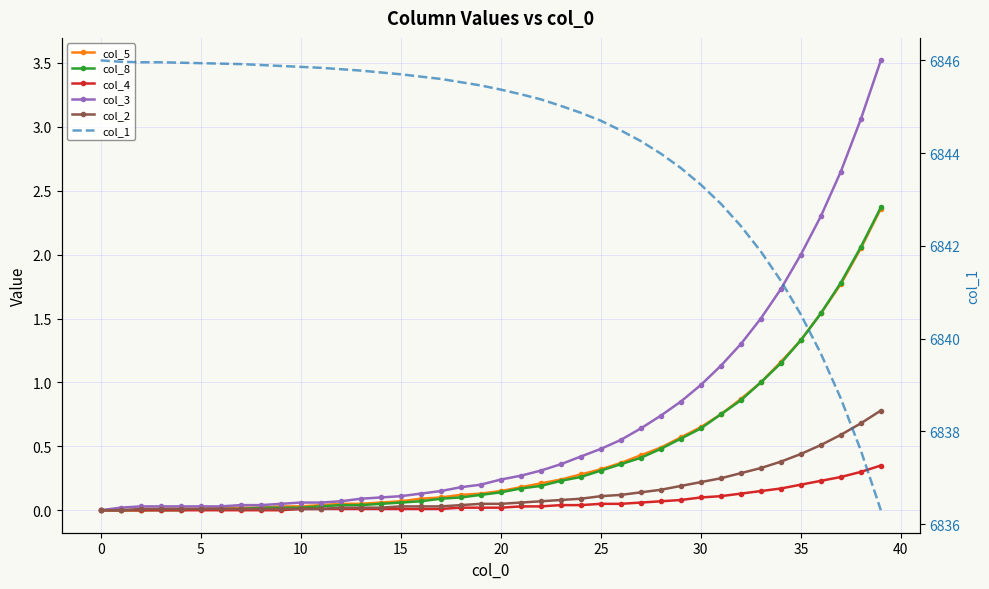

Reading right to left, list all the values displayed in this chart.

col_5: 2.4	2.0	1.8	1.5	1.3	1.2	1.0	0.9	0.8	0.7	0.6	0.5	0.4	0.4	0.3	0.3	0.2	0.2	0.2	0.1	0.1	0.1	0.1	0.1	0.1	0.1	0.1	0.1	0.0	0.0	0.0	0.0	0.0	0.0	0.0	0.0	0.0	0.0	0.0	0.0
col_8: 2.4	2.1	1.8	1.5	1.3	1.1	1.0	0.9	0.8	0.6	0.6	0.5	0.4	0.4	0.3	0.3	0.2	0.2	0.2	0.1	0.1	0.1	0.1	0.1	0.1	0.1	0.0	0.0	0.0	0.0	0.0	0.0	0.0	0.0	0.0	0.0	0.0	0.0	0.0	0.0
col_4: 0.3	0.3	0.3	0.2	0.2	0.2	0.1	0.1	0.1	0.1	0.1	0.1	0.1	0.1	0.1	0.0	0.0	0.0	0.0	0.0	0.0	0.0	0.0	0.0	0.0	0.0	0.0	0.0	0.0	0.0	0.0	0.0	0.0	0.0	0.0	0.0	0.0	0.0	0.0	0.0
col_3: 3.5	3.1	2.6	2.3	2.0	1.7	1.5	1.3	1.1	1.0	0.8	0.7	0.6	0.6	0.5	0.4	0.4	0.3	0.3	0.2	0.2	0.2	0.1	0.1	0.1	0.1	0.1	0.1	0.1	0.1	0.1	0.0	0.0	0.0	0.0	0.0	0.0	0.0	0.0	0.0
col_2: 0.8	0.7	0.6	0.5	0.4	0.4	0.3	0.3	0.2	0.2	0.2	0.2	0.1	0.1	0.1	0.1	0.1	0.1	0.1	0.1	0.1	0.0	0.0	0.0	0.0	0.0	0.0	0.0	0.0	0.0	0.0	0.0	0.0	0.0	0.0	0.0	0.0	0.0	0.0	0.0
col_1: 6836.3	6837.6	6838.7	6839.7	6840.5	6841.2	6841.9	6842.4	6842.9	6843.3	6843.7	6844.0	6844.3	6844.5	6844.7	6844.9	6845.0	6845.2	6845.3	6845.4	6845.5	6845.5	6845.6	6845.6	6845.7	6845.7	6845.8	6845.8	6845.8	6845.9	6845.9	6845.9	6845.9	6845.9	6845.9	6845.9	6846.0	6846.0	6846.0	6846.0